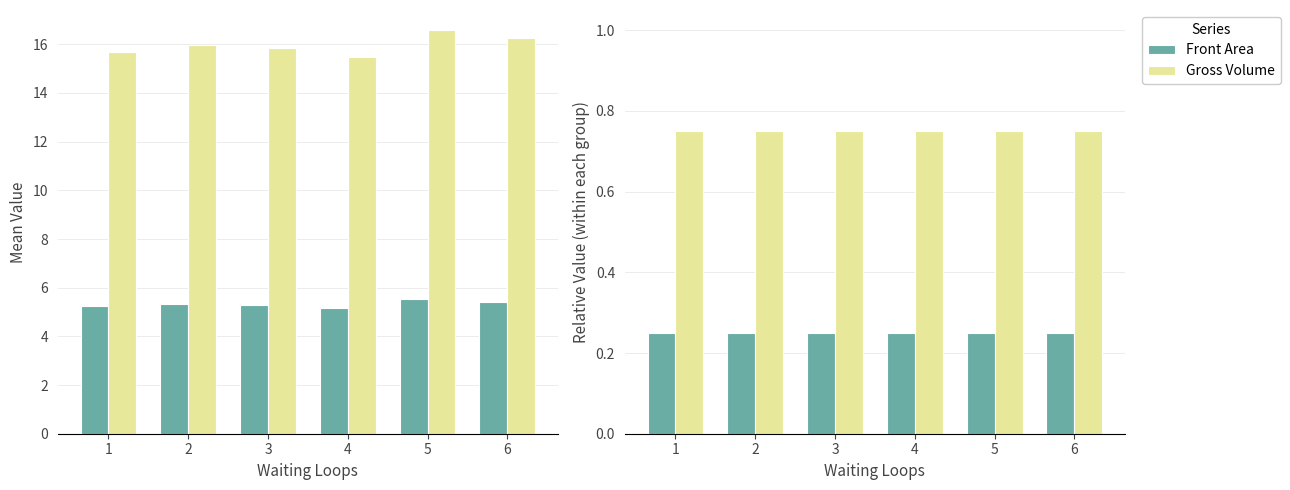

What are all the series names shown in the legend?

Front Area, Gross Volume